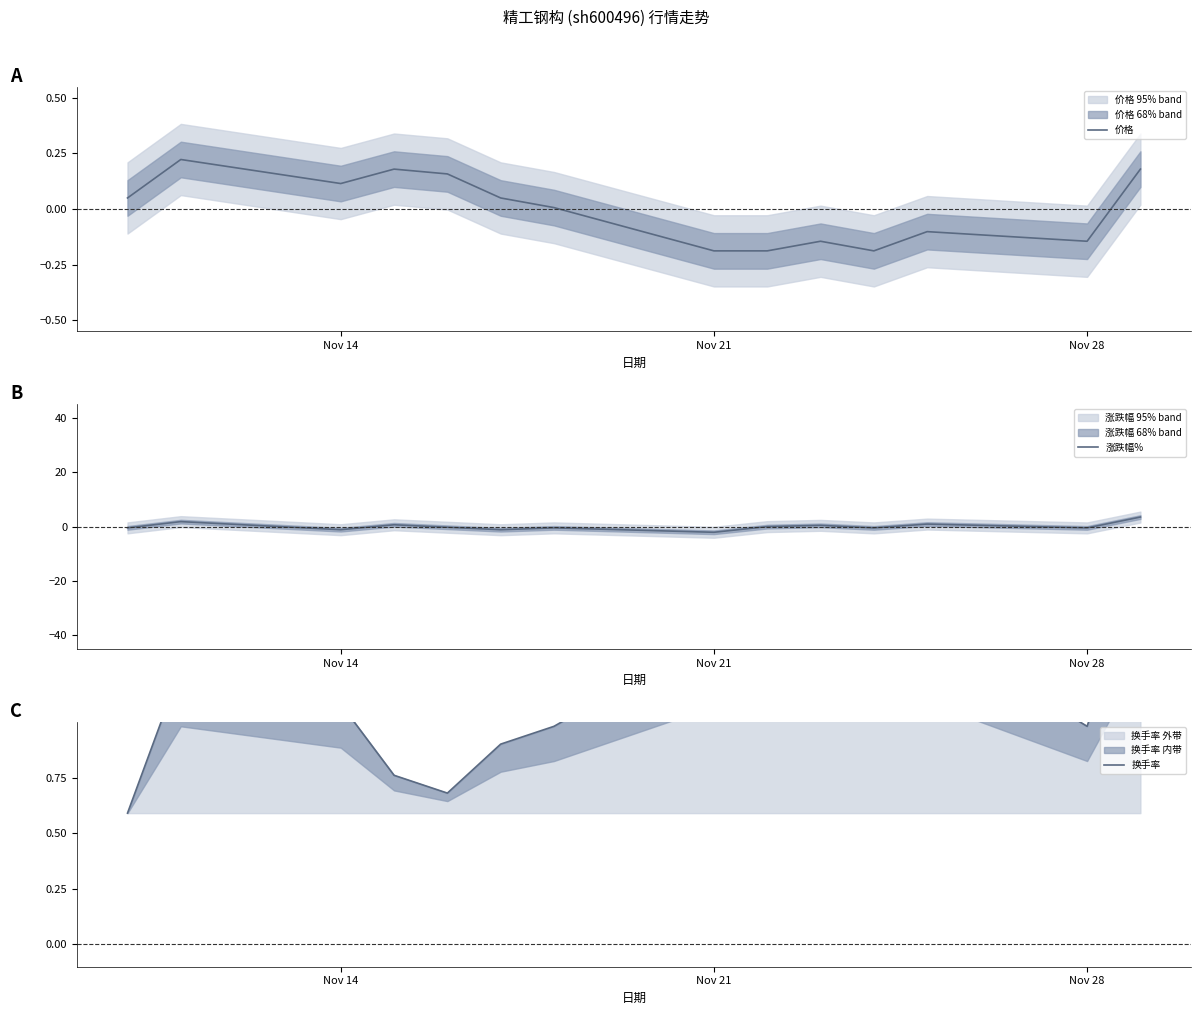

What is the lowest value of the 涨跌幅% series?

-2.1